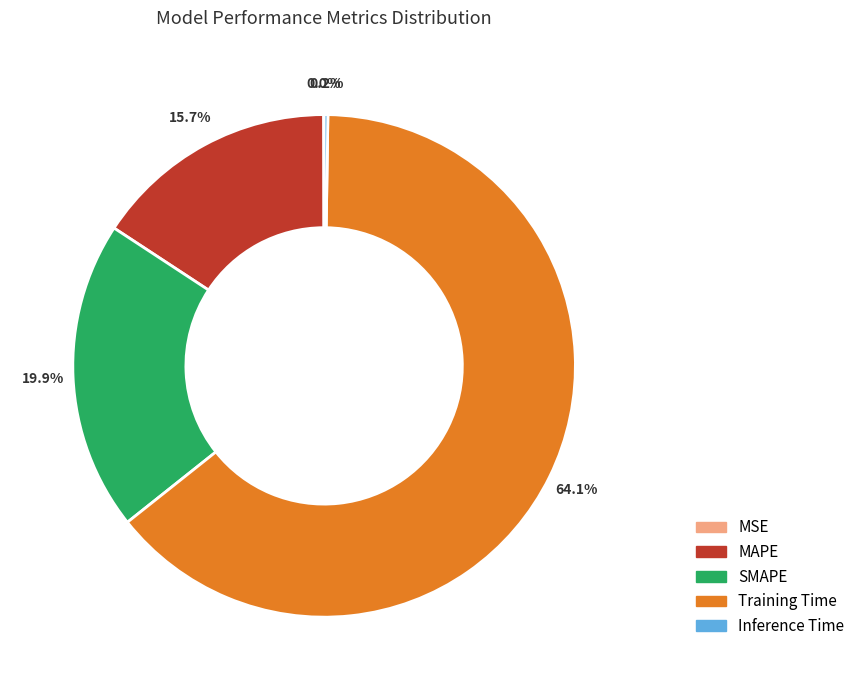

How much of the chart is everything except SMAPE?

80.1%